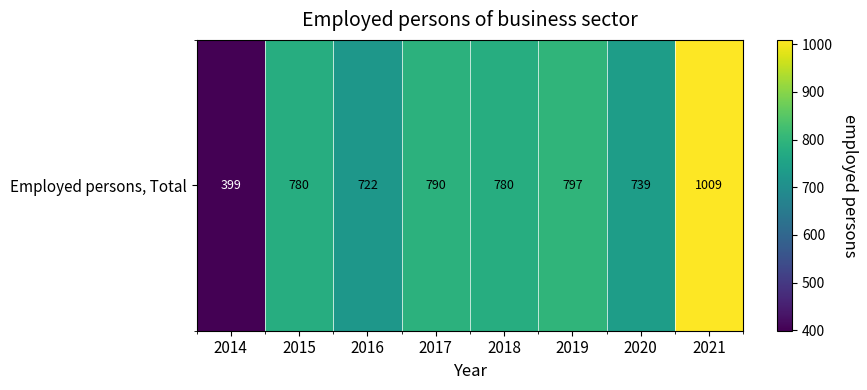

The chart shows a value of 797.0 at 2019. True or false?

True